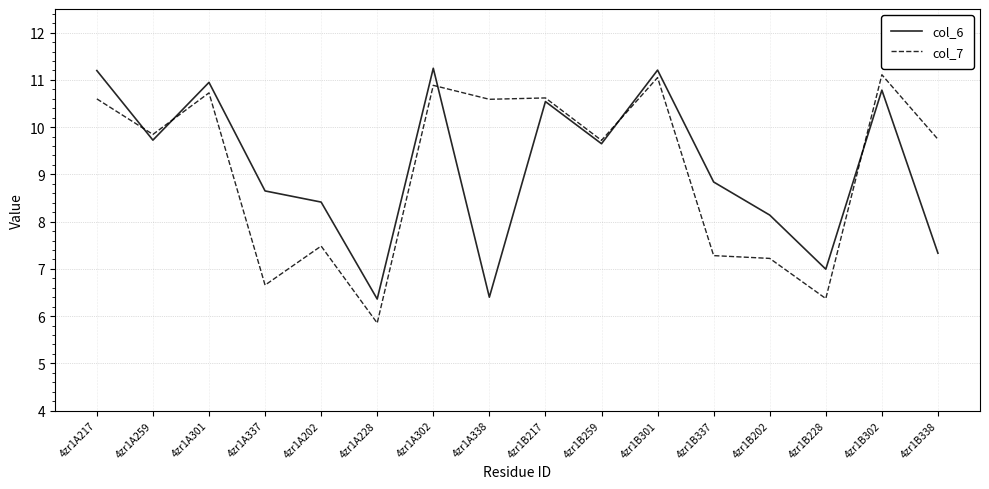

What is the sum of the col_6 values at 4zr1B302 and 4zr1B228?

17.8